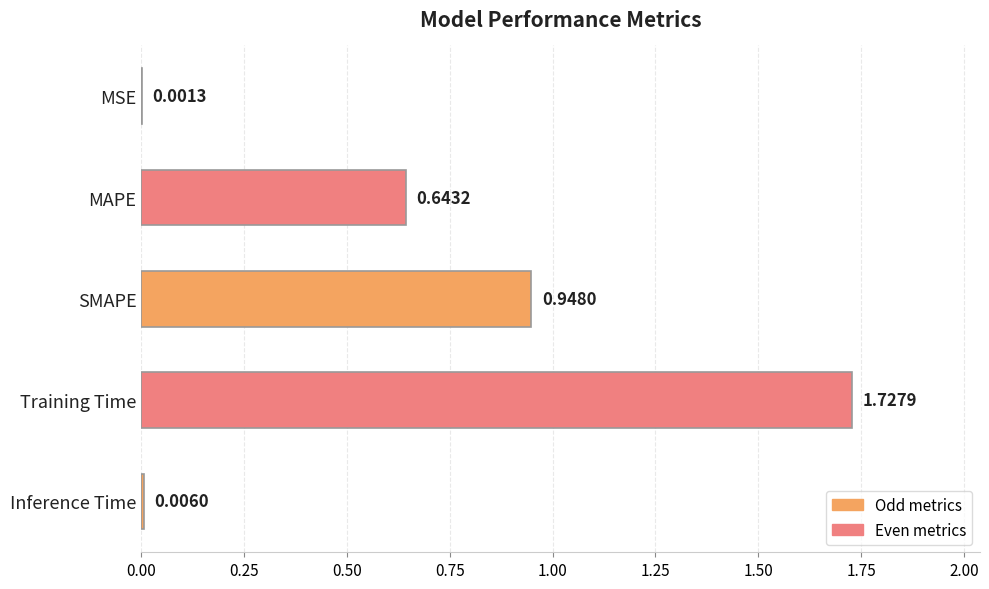

Where is the data nearest to the value 0?

MSE